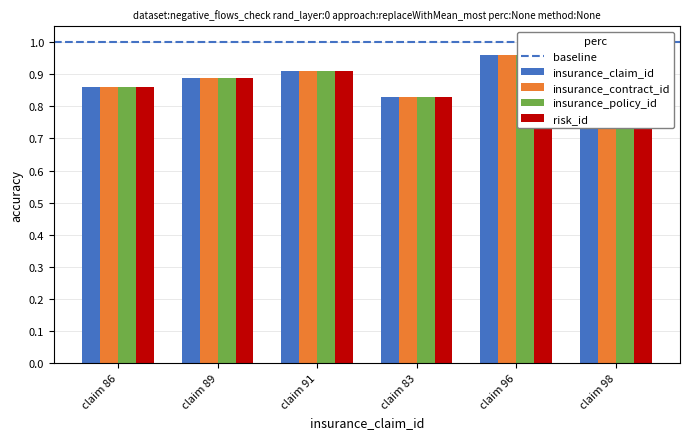

What is the sum of the risk_id values at claim 89 and claim 96?

1.9